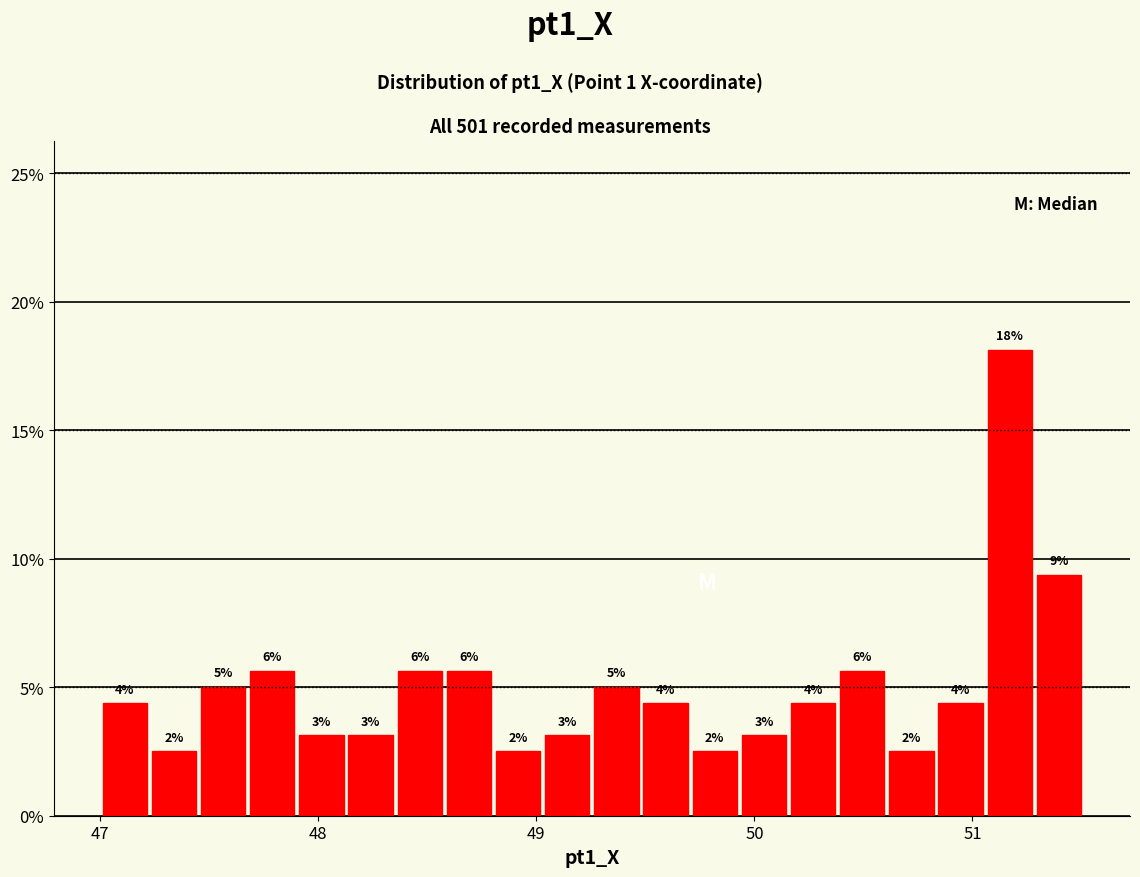

Around what value on the x-axis is the tallest bar? Give the approximate position of its centre, as read against the axis.

51.2